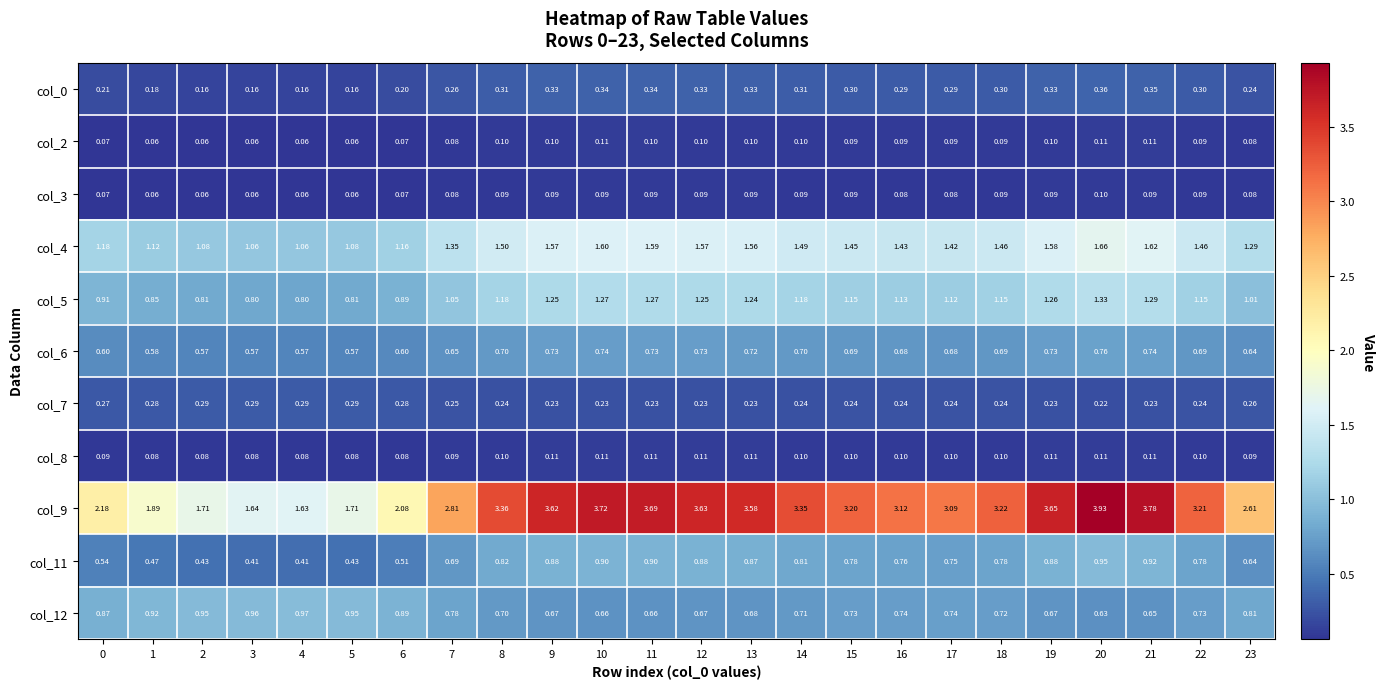

Is the value of col_5 at 14 greater than the value of col_12 at 2?

Yes